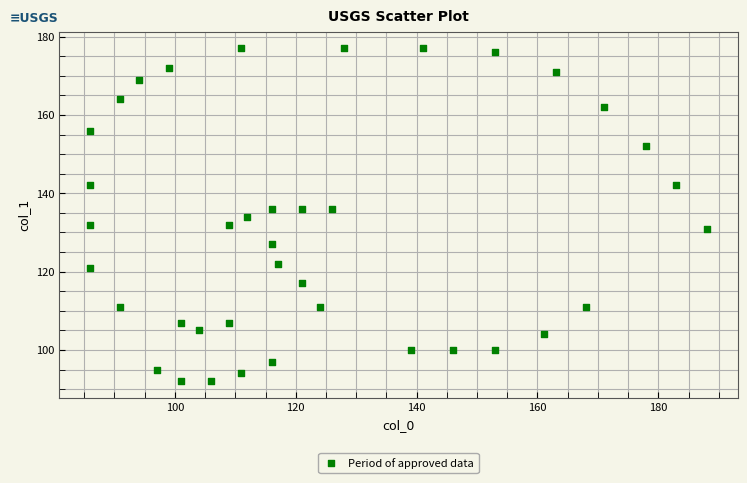

What is the range of X values (max minus min)?

102